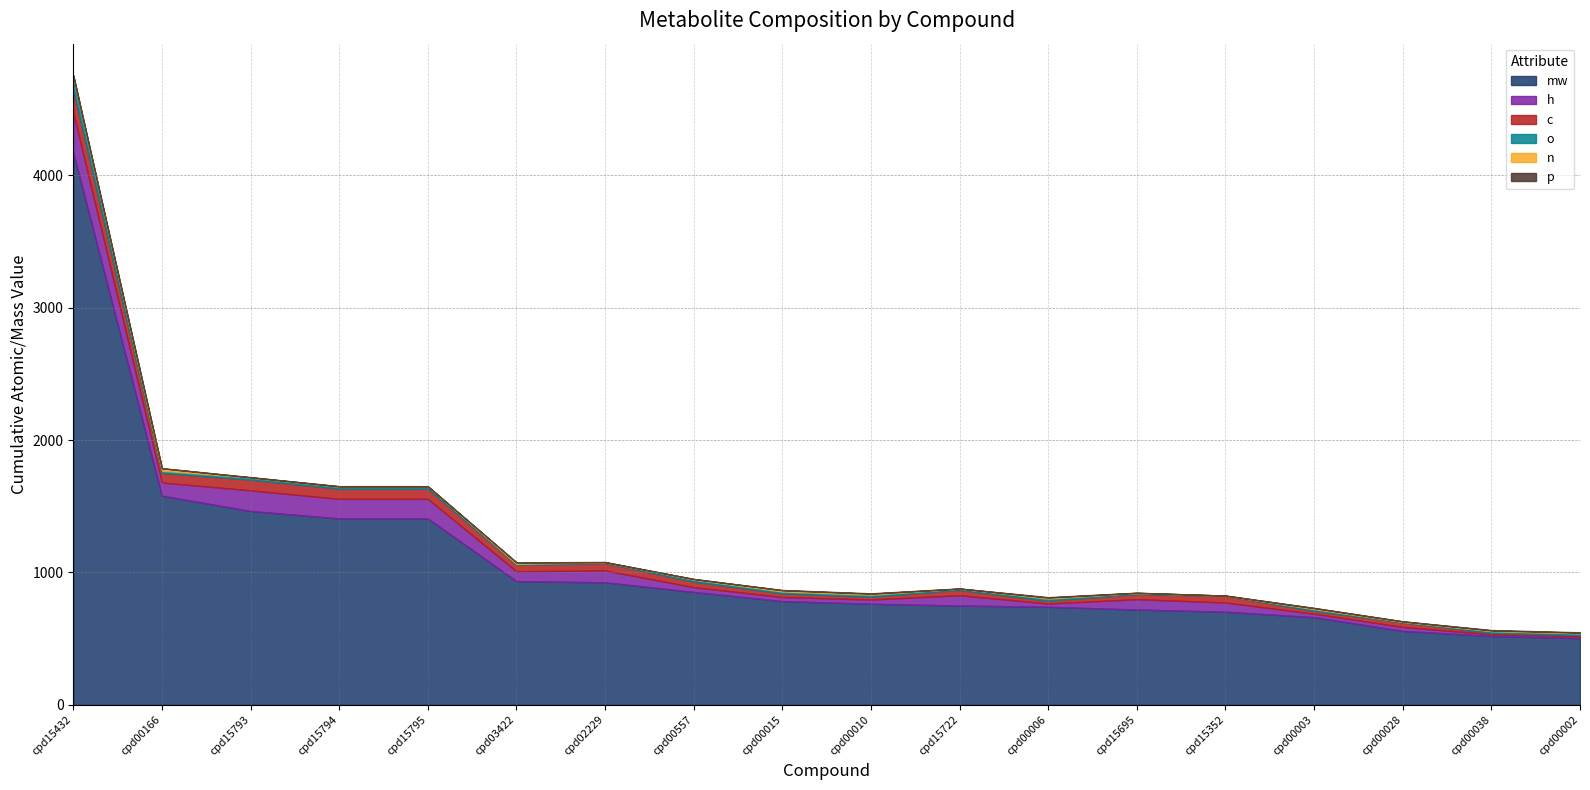

True or false: o has a value of 2.0 at cpd15352.

True